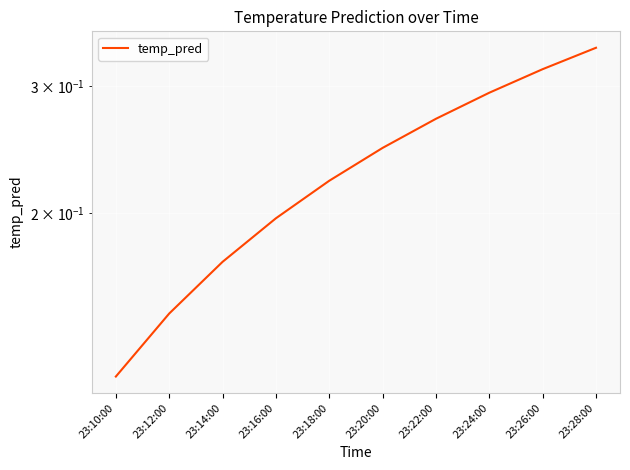

Is it true that the value at 23:14:00 is 0.2?

True